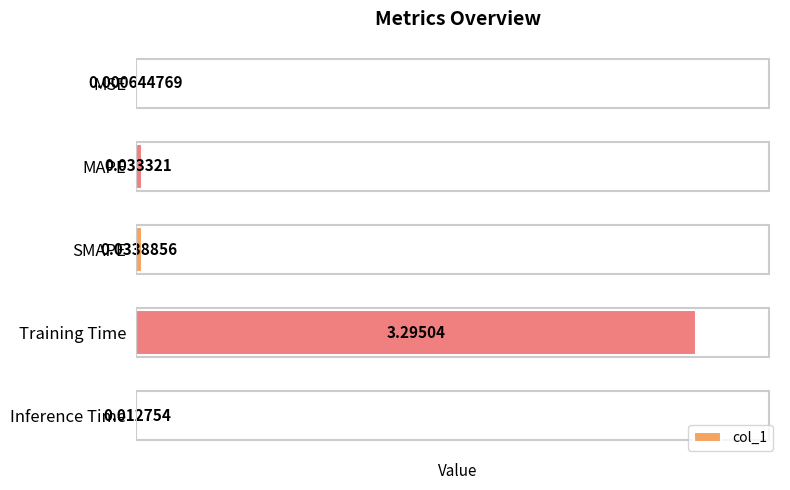

At which category does the chart reach its peak across all series?

Training Time